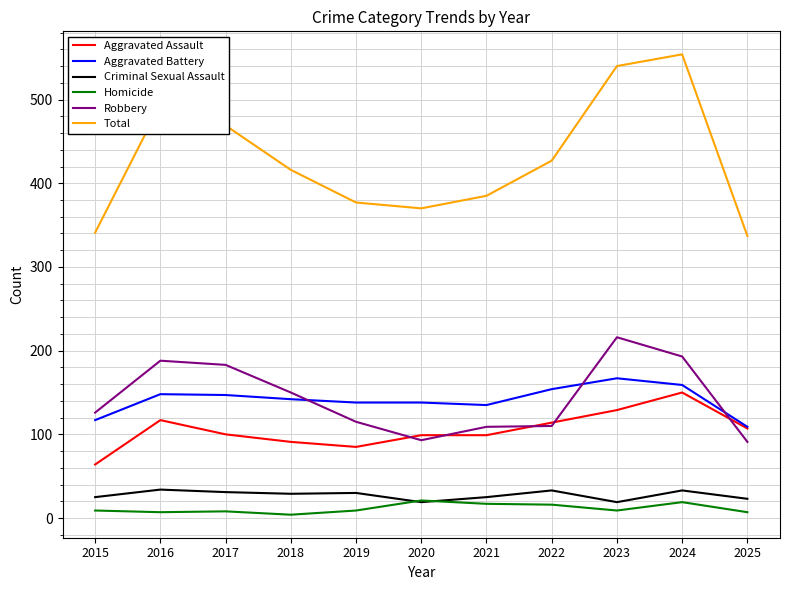

What is the spread (max minus min) of values at 2016?

487